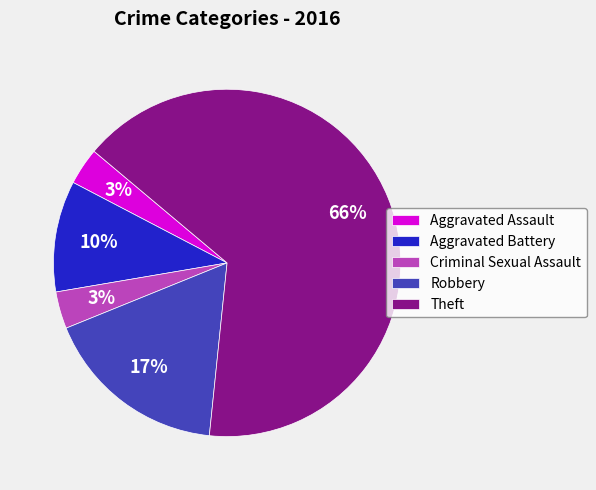

Which slice is the largest?

Theft